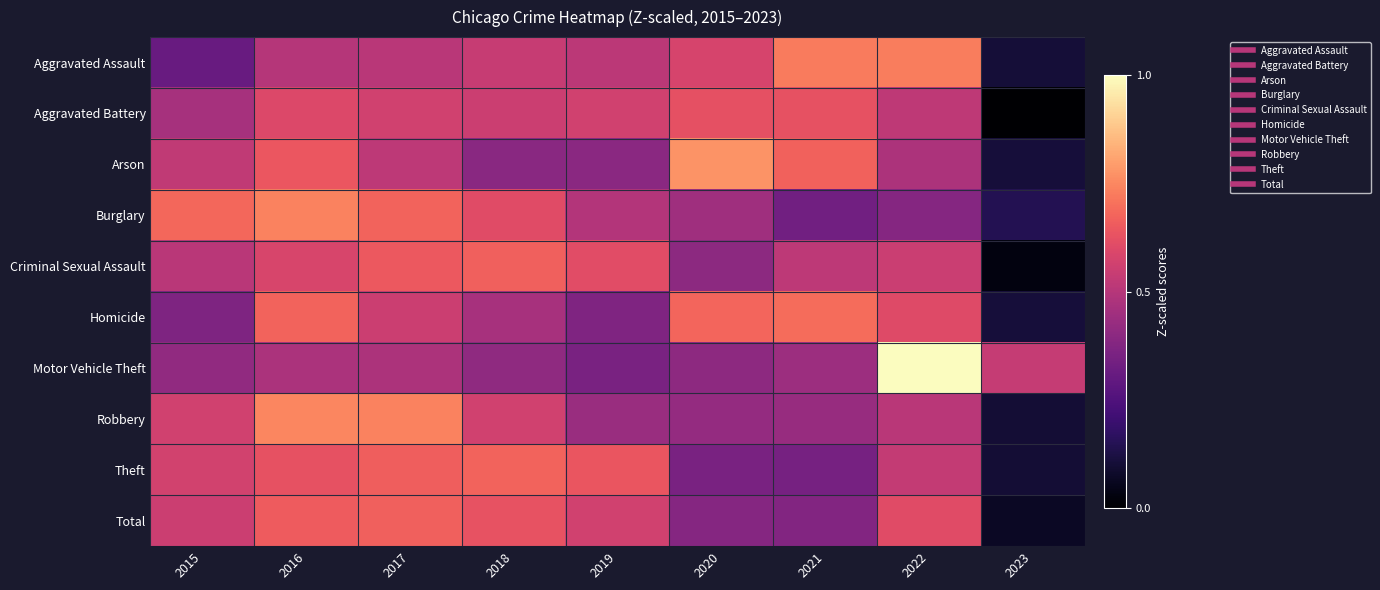

What is the difference between the highest and lowest values at 2023?

0.5